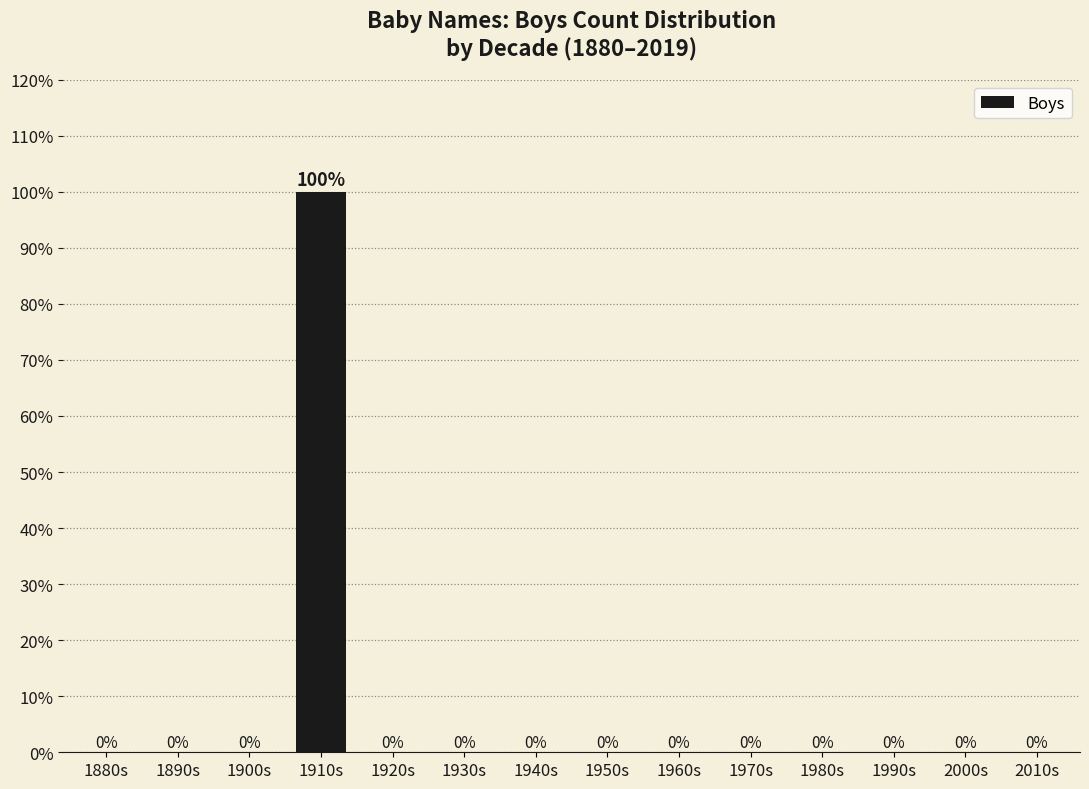

Reading left to right, extract all data points from this chart.

1880s=0	1890s=0	1900s=0	1910s=100	1920s=0	1930s=0	1940s=0	1950s=0	1960s=0	1970s=0	1980s=0	1990s=0	2000s=0	2010s=0